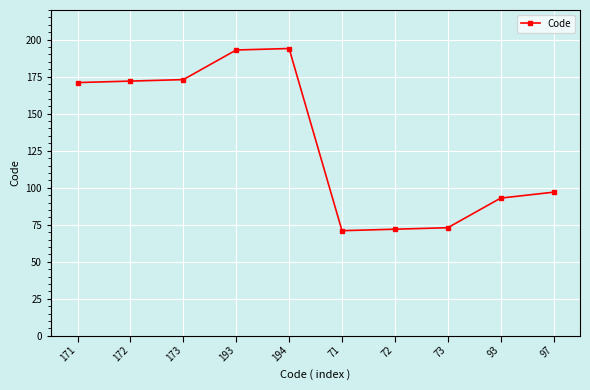

What is the average value?

131